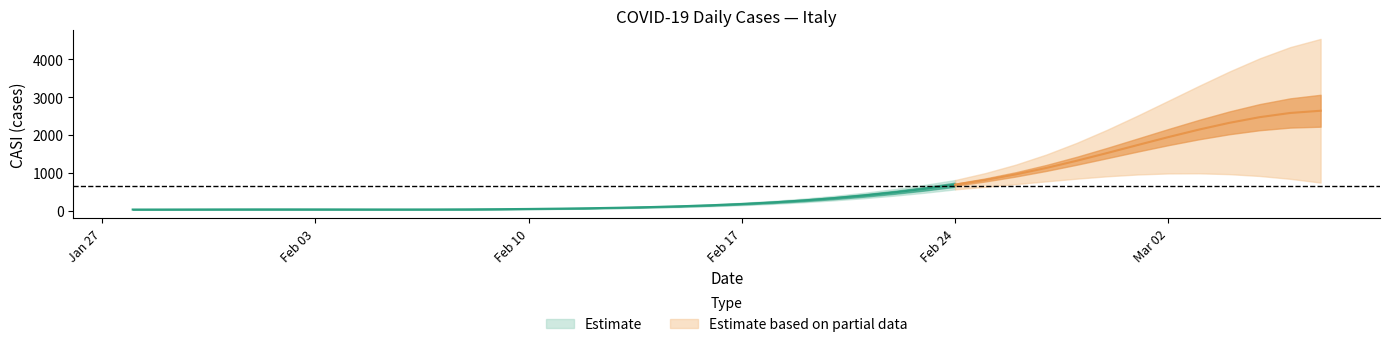

Which category has the highest value across all series?

07/03/2020